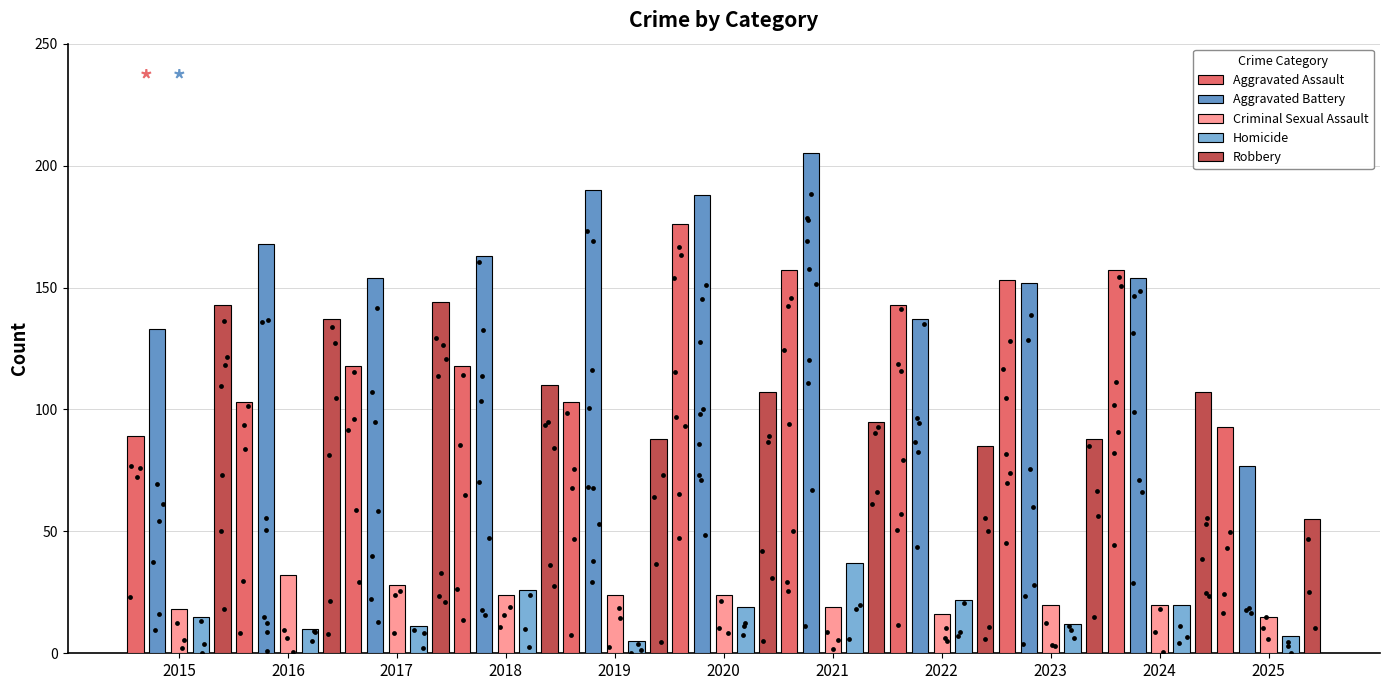

Which series contains the highest Y value?

Aggravated Battery